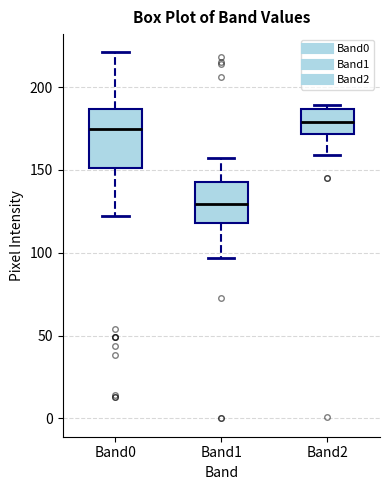

Which box is the tallest, from its lower edge to its upper edge?

Band0